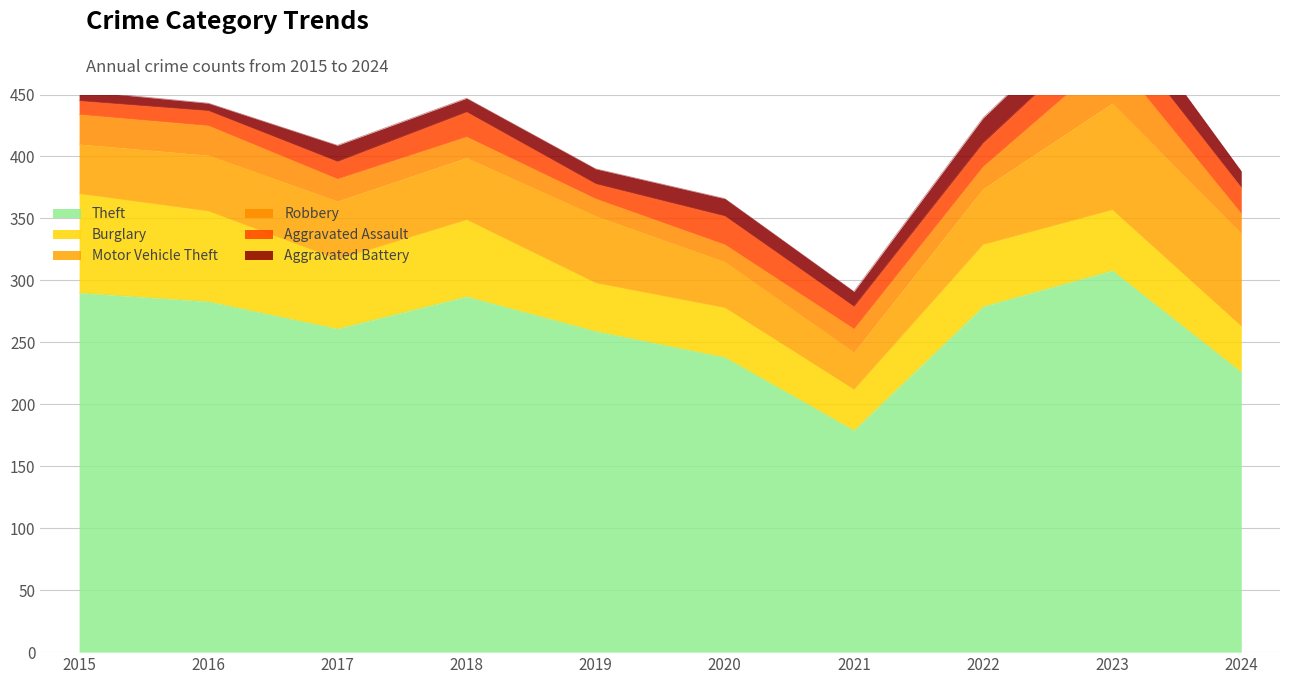

Rank the series by their maximum value, from highest to lowest.

Theft, Motor Vehicle Theft, Burglary, Robbery, Aggravated Assault, Aggravated Battery